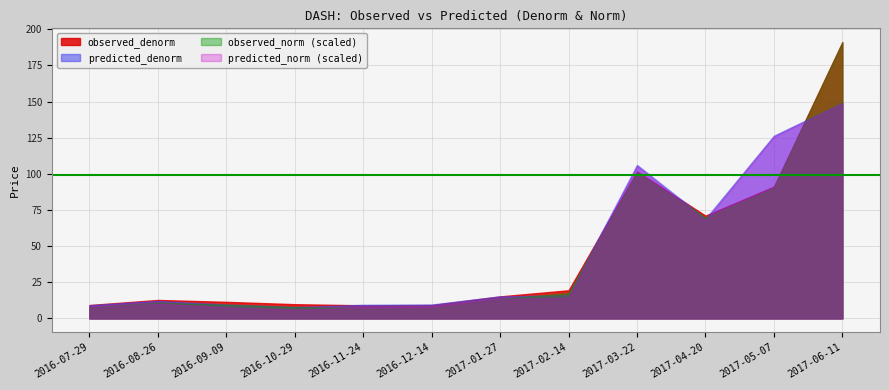

Which label corresponds to the smallest value in the chart?

2016-10-29